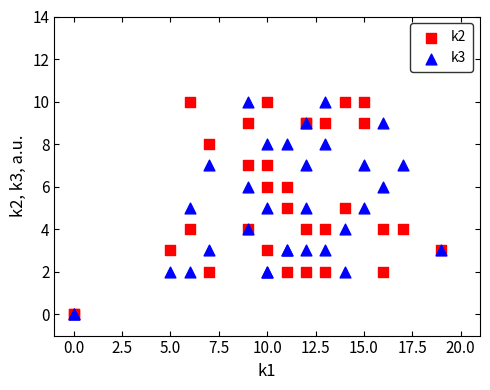

What are all the series names shown in the legend?

k2, k3